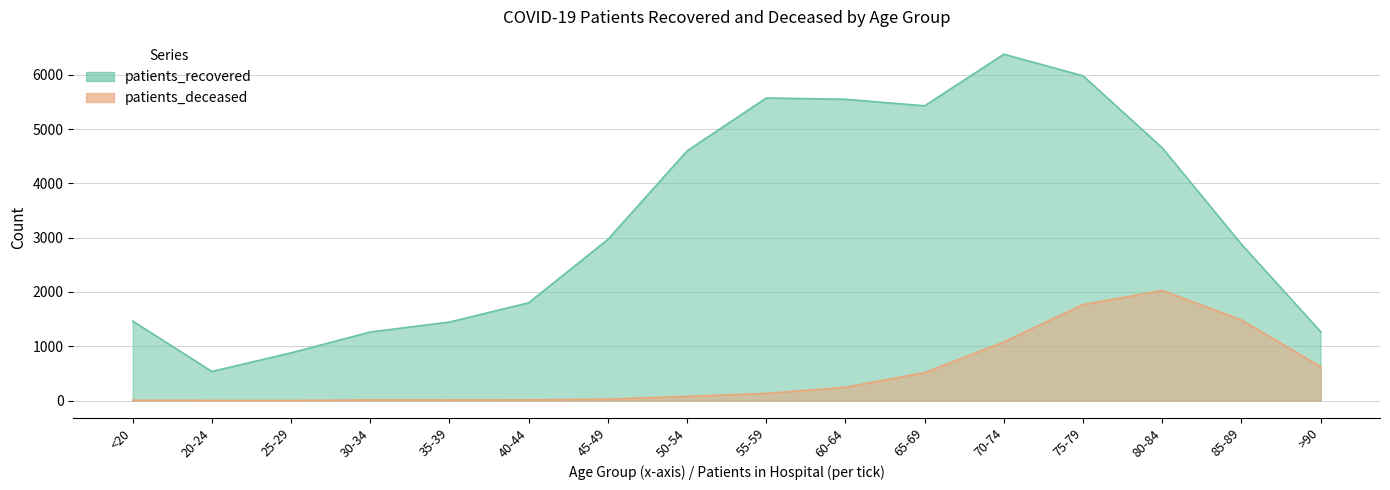

Where is patients_deceased nearest to the value 1014?

70-74